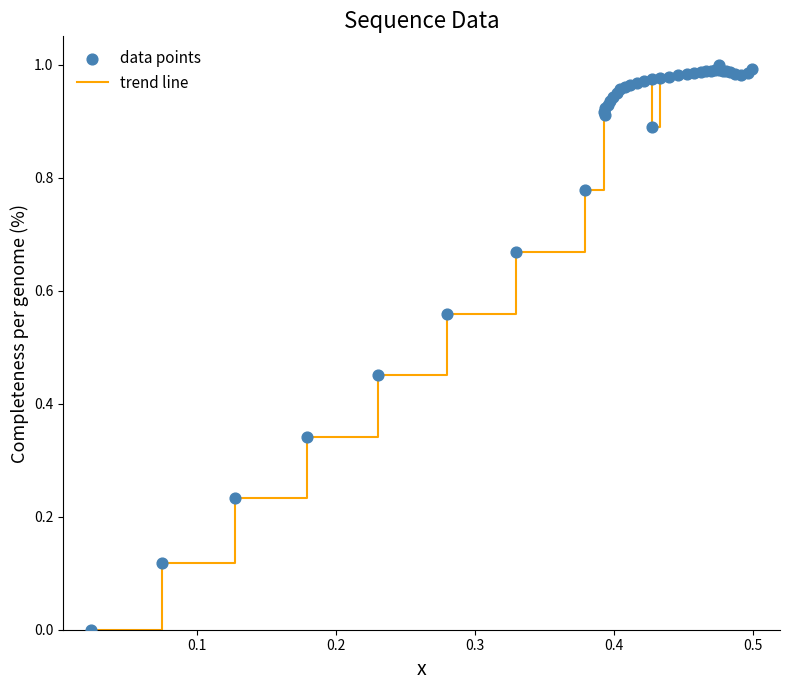

How many lines are shown in the chart?

1